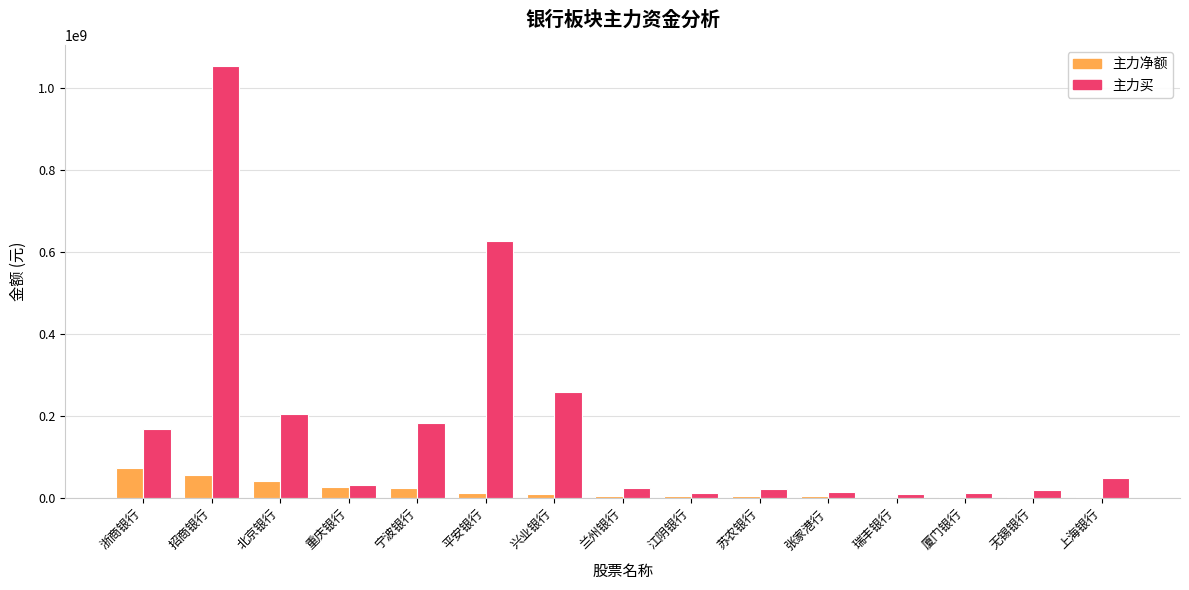

At which label does 主力净额 first exceed 5135989?

浙商银行